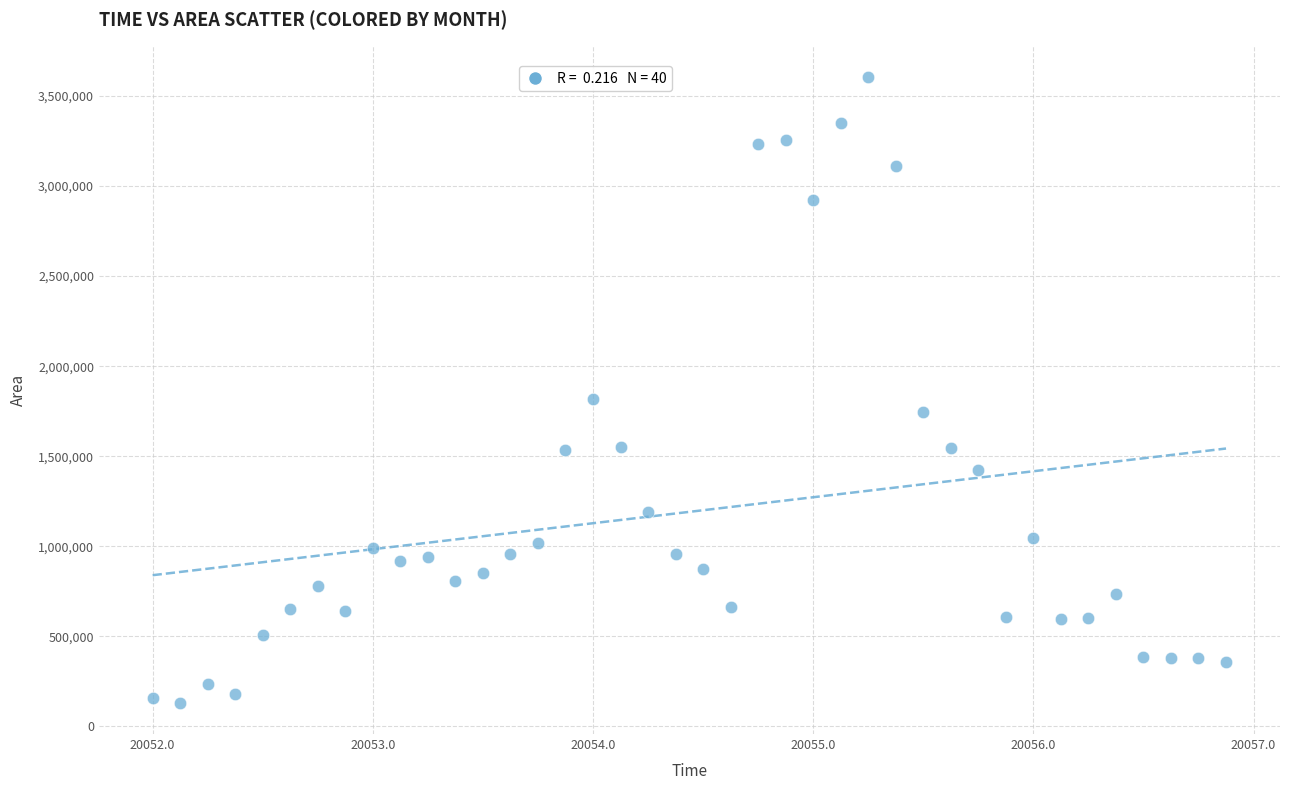

What is the range of Y values (max minus min)?

3476875